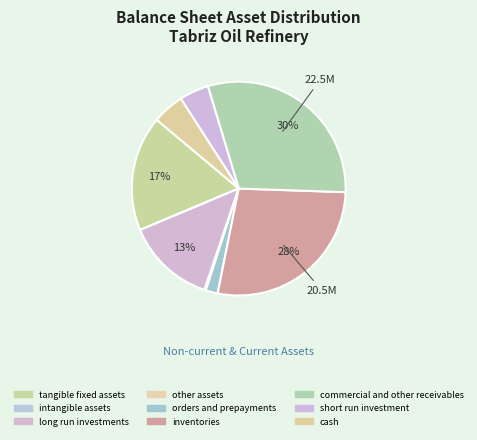

To the nearest percent, what is the difference between the largest and smallest slice percentages?

30%